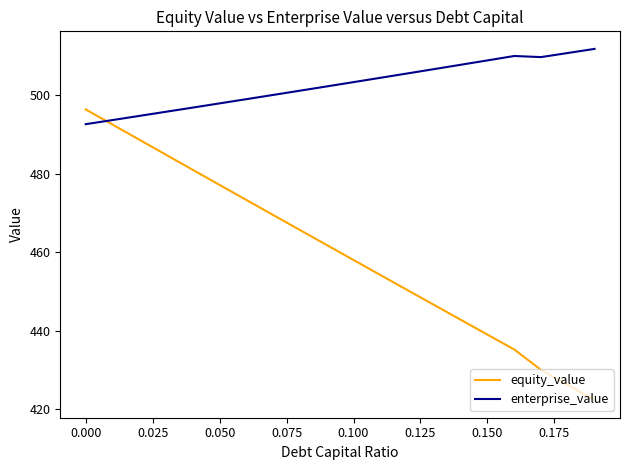

How many intersections are there between equity_value and enterprise_value?

1